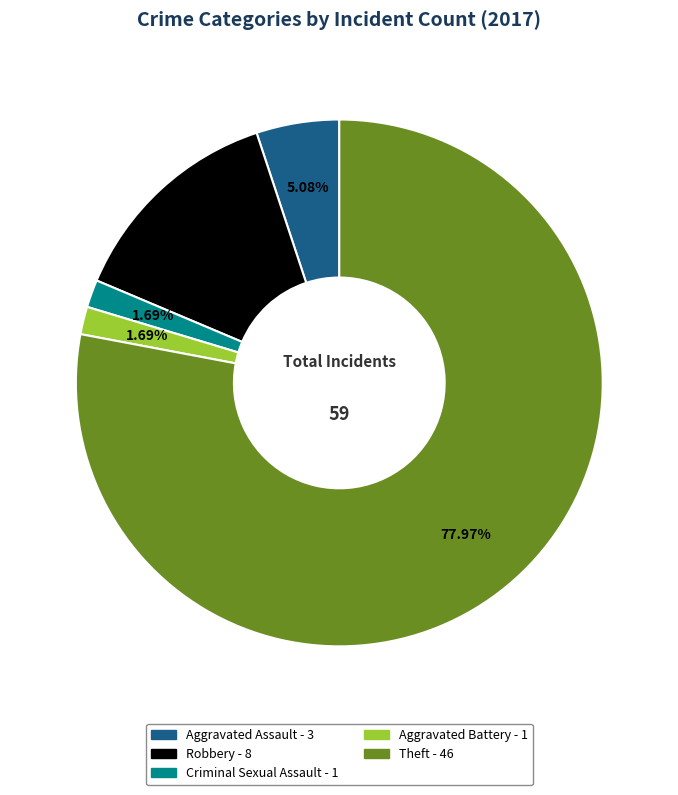

How many slices are in this pie chart?

5